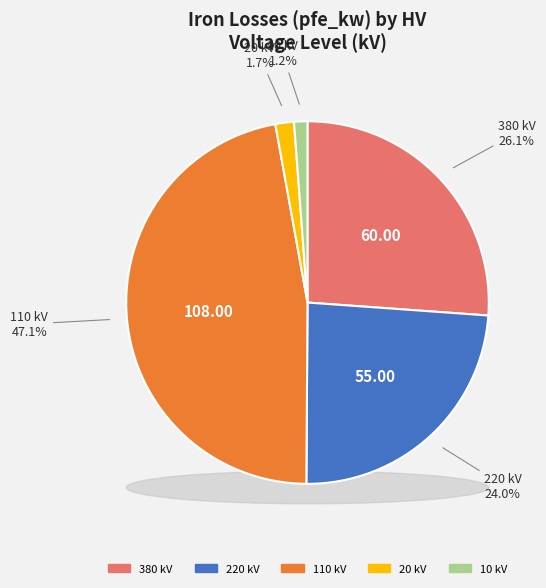

The 10 slice represents 1% of the pie. True or false?

False